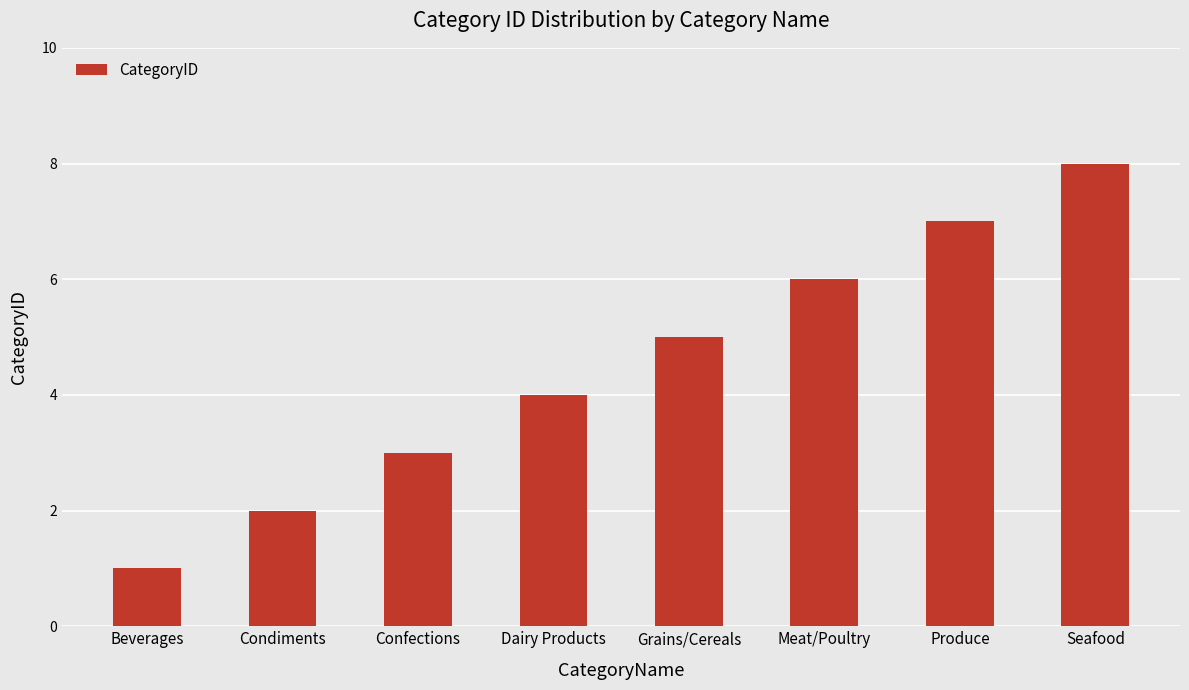

Reading left to right, transcribe all the data shown in this chart.

Beverages=1	Condiments=2	Confections=3	Dairy Products=4	Grains/Cereals=5	Meat/Poultry=6	Produce=7	Seafood=8